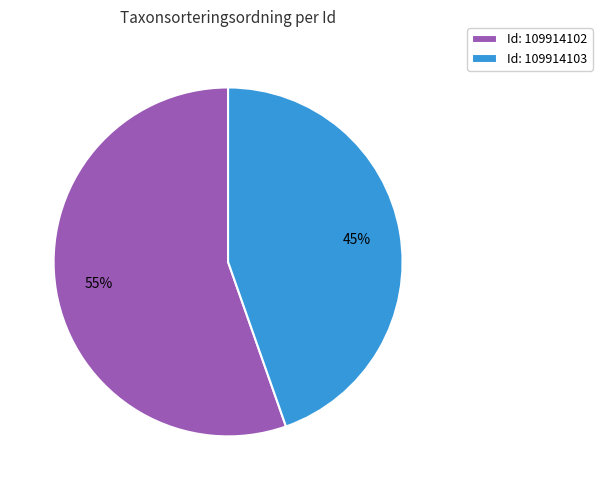

Which category has the biggest portion of the pie?

Id: 109914102